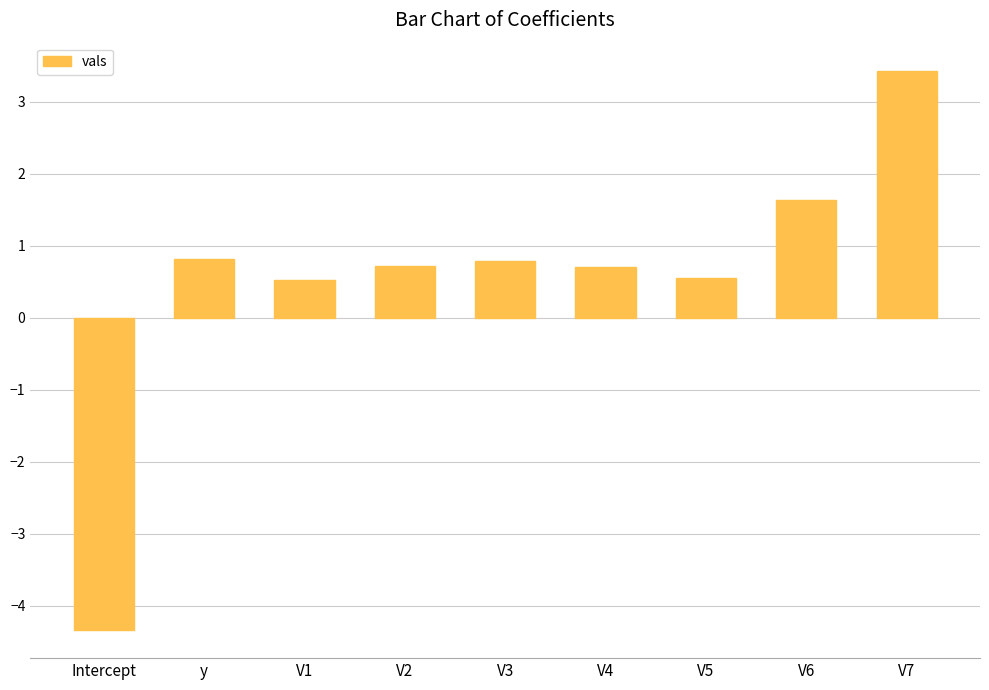

What is the label of the 6th bar from the left?

V4